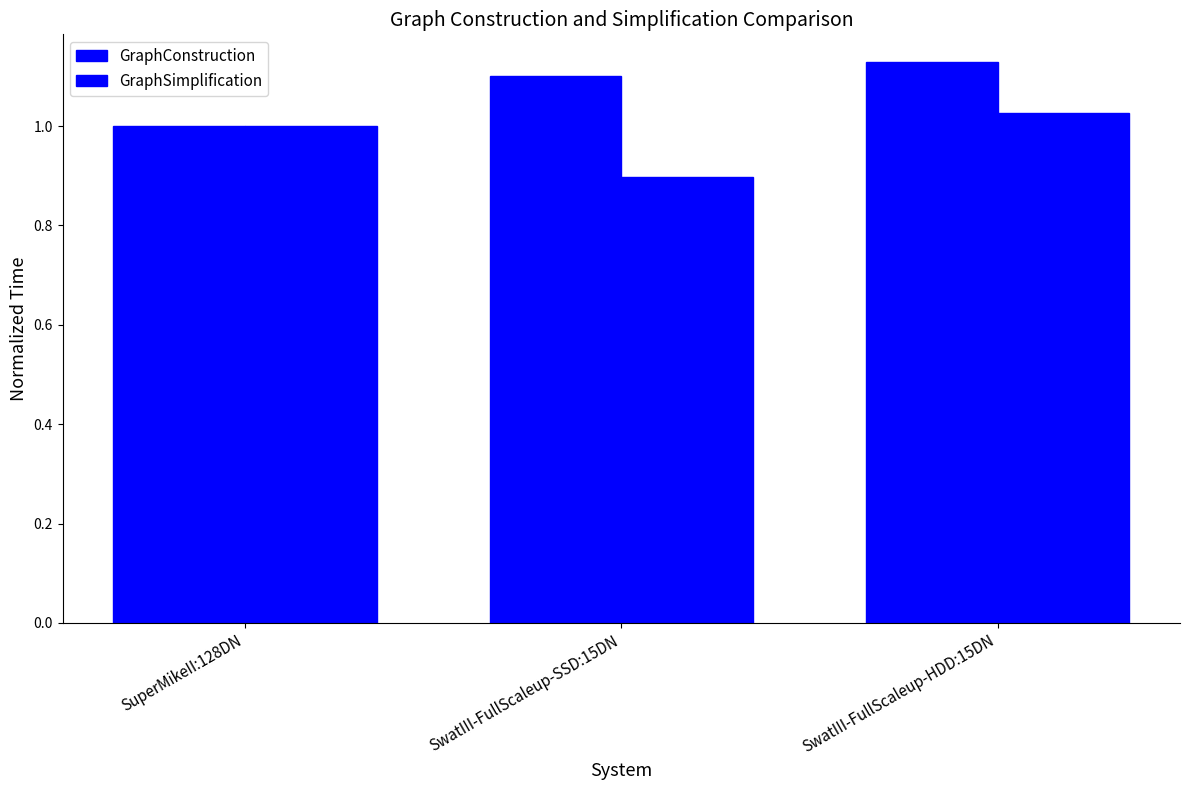

Is the value of GraphSimplification at SwatIII-FullScaleup-HDD:15DN greater than the value of GraphConstruction at SuperMikeII:128DN?

Yes